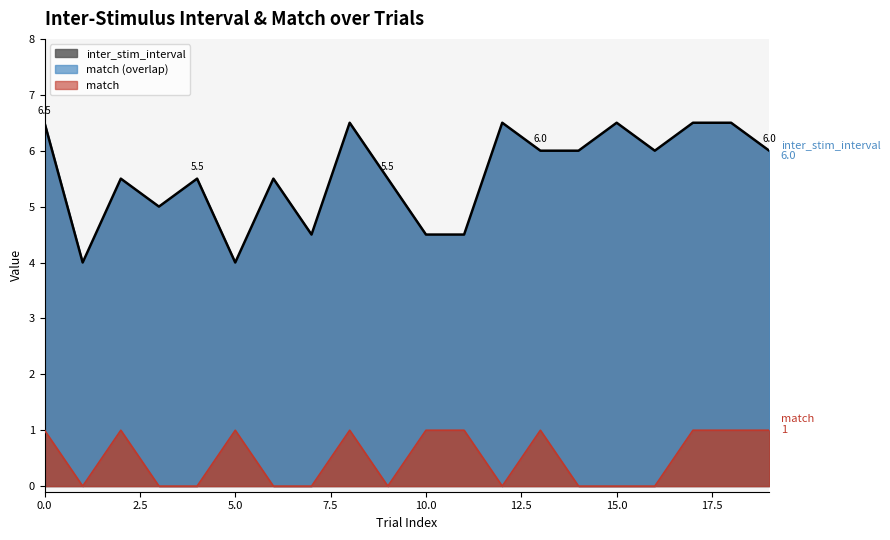

What is the difference between the inter_stim_interval values at 7 and 5?

0.5